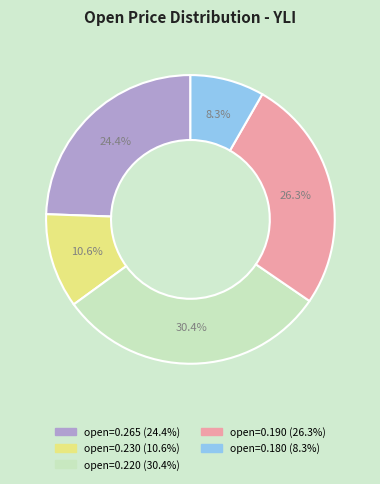

Is there a majority slice in this chart?

No